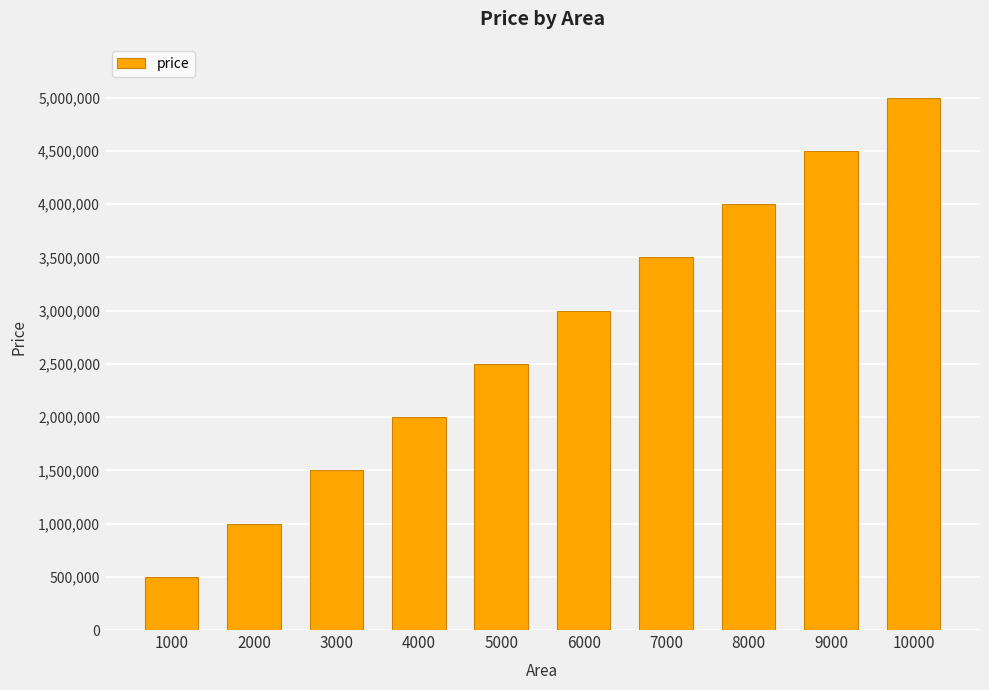

What is the approximate value at 6000, to the nearest 100?

3000000